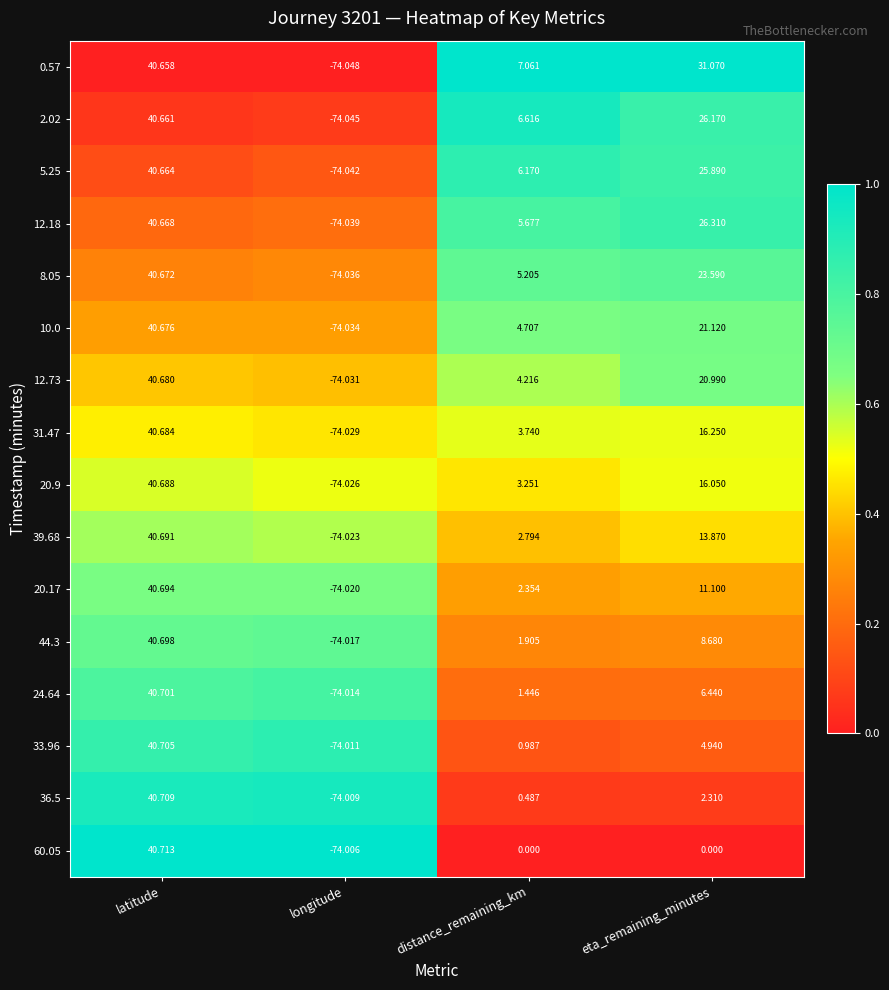

Which category has the highest value in the 20.17 series?

latitude